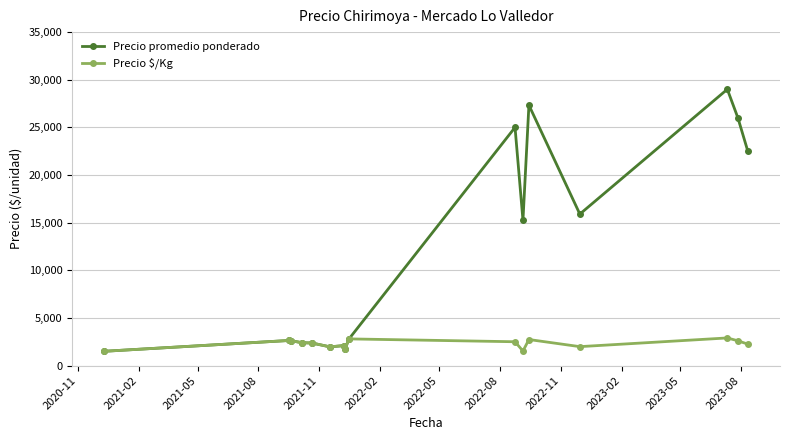

List the series in order of their peak value, lowest first.

Precio $/Kg, Precio promedio ponderado